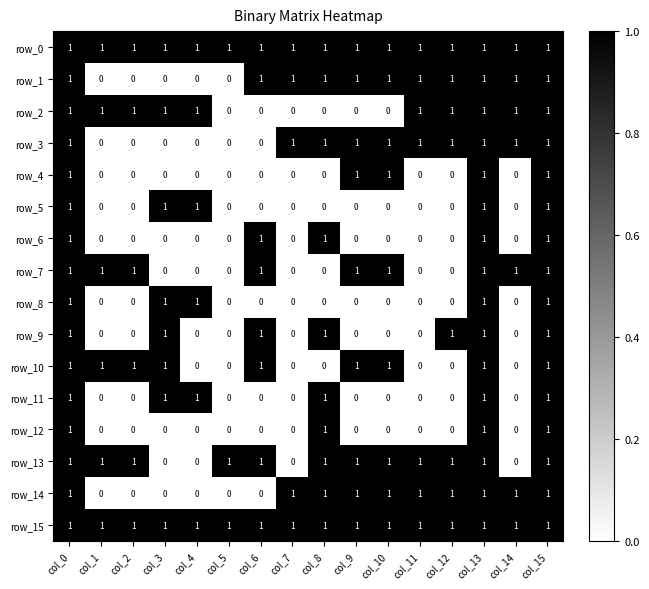

Reading left to right, transcribe all the data shown in this chart.

row_0: 1	1	1	1	1	1	1	1	1	1	1	1	1	1	1	1
row_1: 1	0	0	0	0	0	1	1	1	1	1	1	1	1	1	1
row_2: 1	1	1	1	1	0	0	0	0	0	0	1	1	1	1	1
row_3: 1	0	0	0	0	0	0	1	1	1	1	1	1	1	1	1
row_4: 1	0	0	0	0	0	0	0	0	1	1	0	0	1	0	1
row_5: 1	0	0	1	1	0	0	0	0	0	0	0	0	1	0	1
row_6: 1	0	0	0	0	0	1	0	1	0	0	0	0	1	0	1
row_7: 1	1	1	0	0	0	1	0	0	1	1	0	0	1	1	1
row_8: 1	0	0	1	1	0	0	0	0	0	0	0	0	1	0	1
row_9: 1	0	0	1	0	0	1	0	1	0	0	0	1	1	0	1
row_10: 1	1	1	1	0	0	1	0	0	1	1	0	0	1	0	1
row_11: 1	0	0	1	1	0	0	0	1	0	0	0	0	1	0	1
row_12: 1	0	0	0	0	0	0	0	1	0	0	0	0	1	0	1
row_13: 1	1	1	0	0	1	1	0	1	1	1	1	1	1	0	1
row_14: 1	0	0	0	0	0	0	1	1	1	1	1	1	1	1	1
row_15: 1	1	1	1	1	1	1	1	1	1	1	1	1	1	1	1